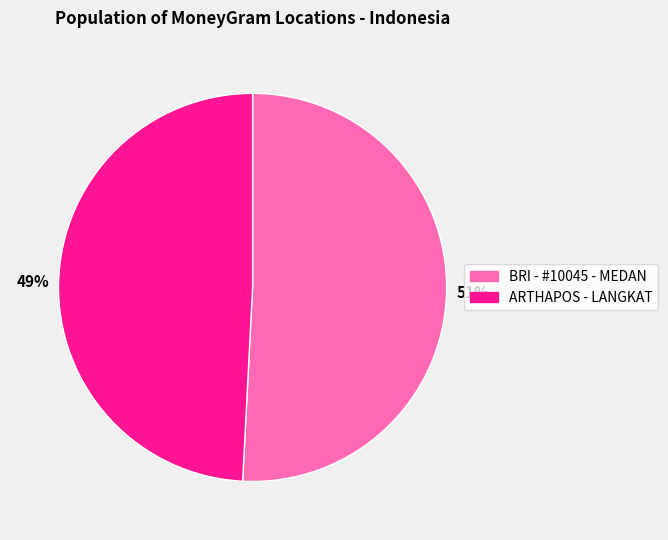

Which category has the biggest portion of the pie?

51%